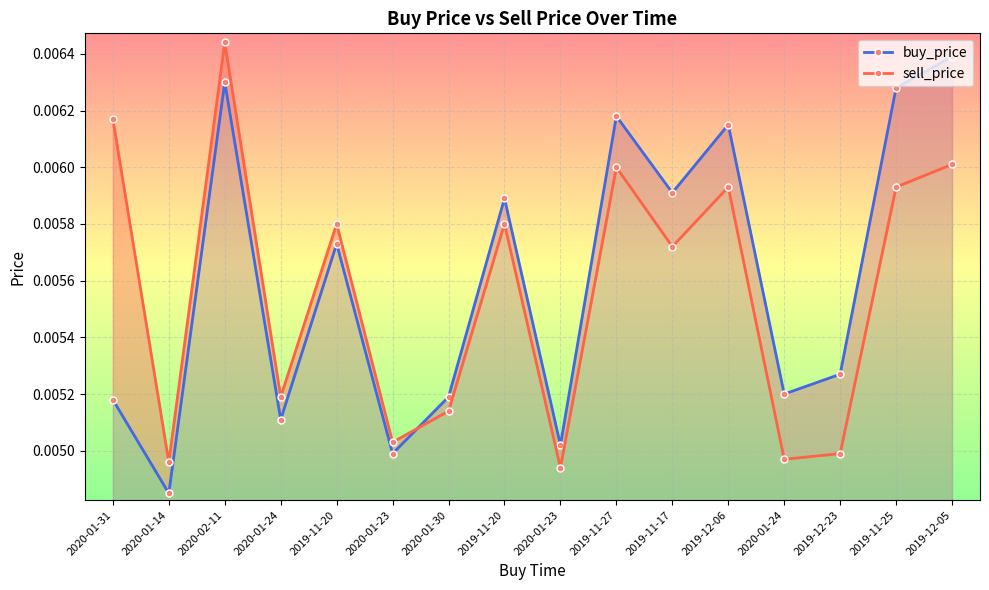

Which label corresponds to the largest value in the chart?

2020-02-11